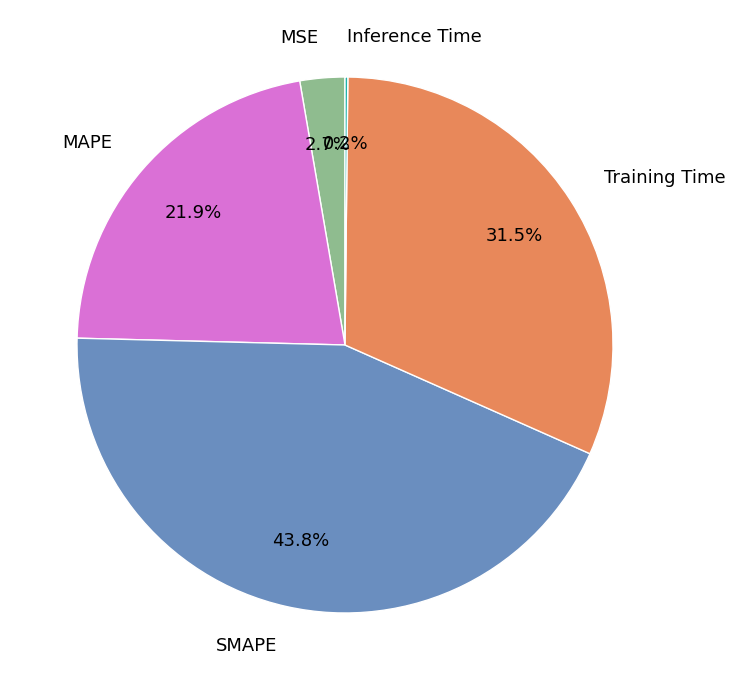

How much of the chart is everything except Training Time?

68.5%